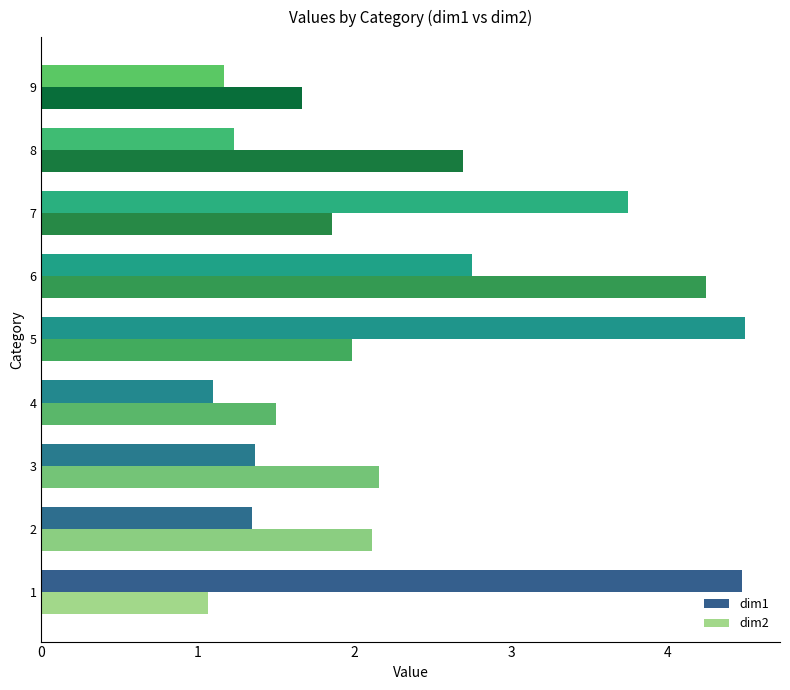

Which series has the widest spread of values?

dim1